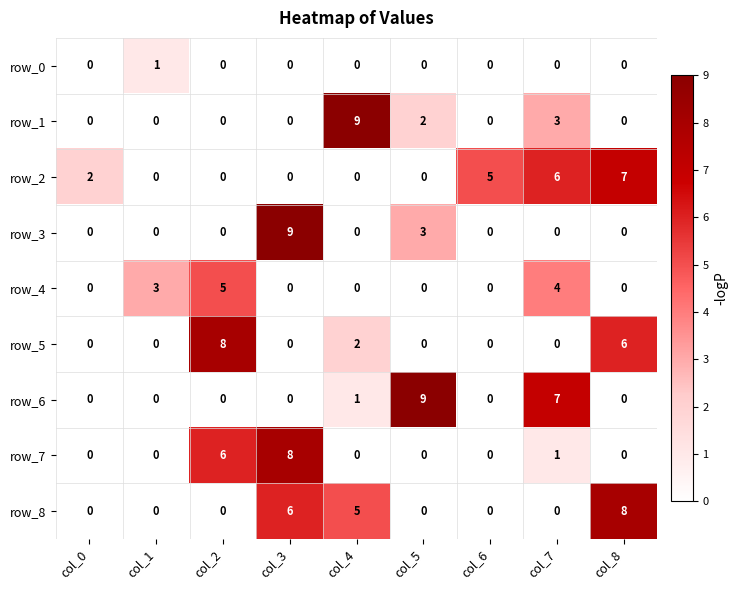

Which series changed the most between col_4 and col_8?

row_1